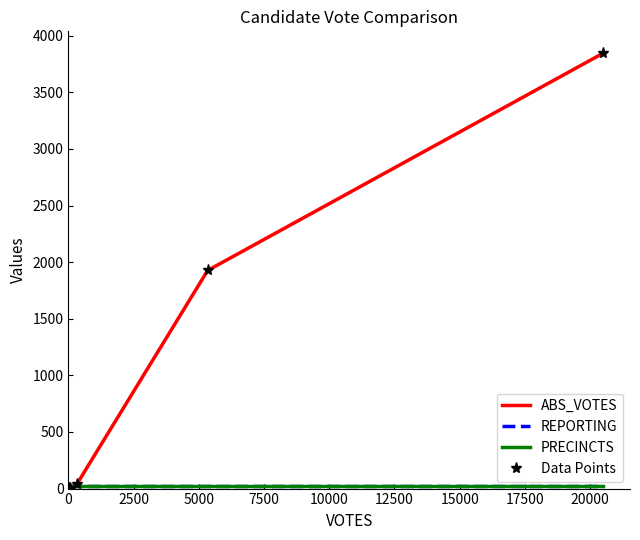

Reading right to left, extract all data points from this chart.

ABS_VOTES: 3847	1927	40	7	4	0
REPORTING: 21	21	21	21	21	21
PRECINCTS: 21	21	21	21	21	21
Data Points: 3847	1927	40	7	4	0